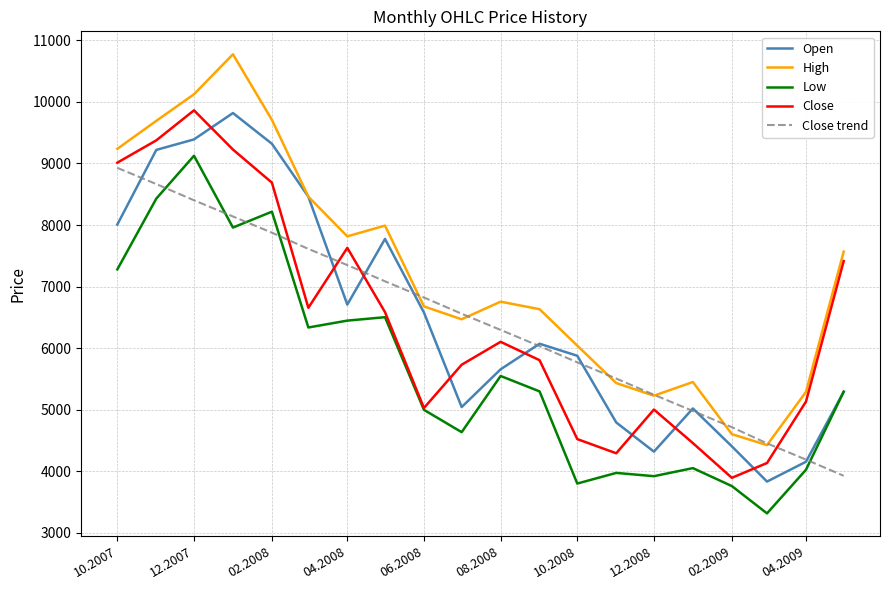

What is the smallest value displayed?

3314.6